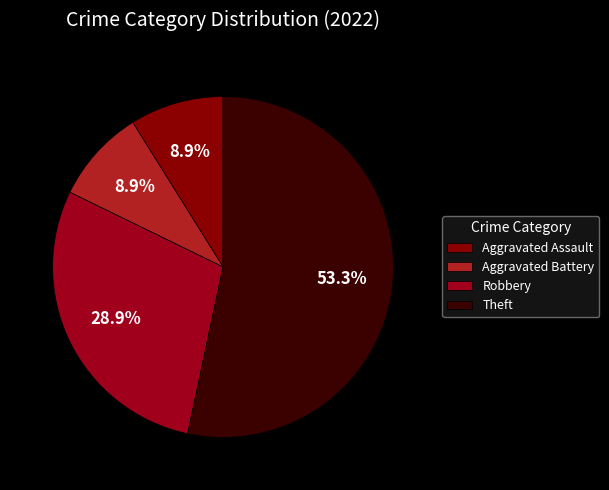

What is the largest slice in the pie chart?

Theft